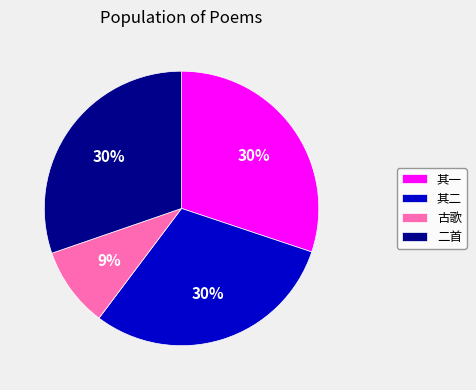

What is the smallest slice in the pie chart?

古歌